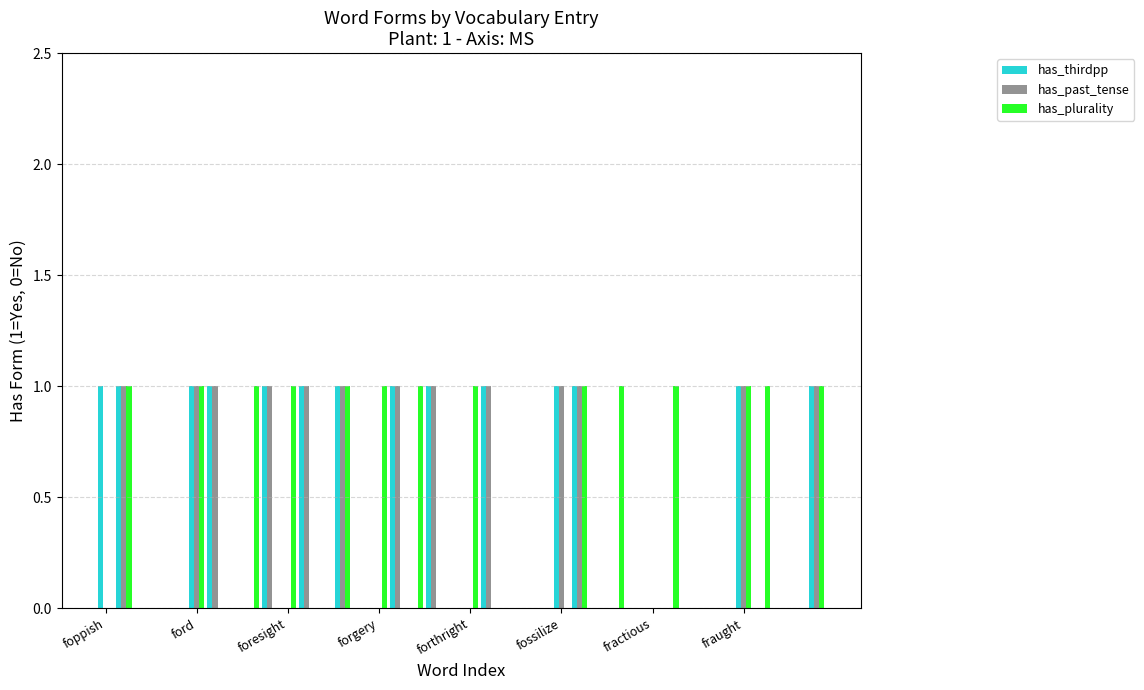

What is the sum of all has_plurality values?

14